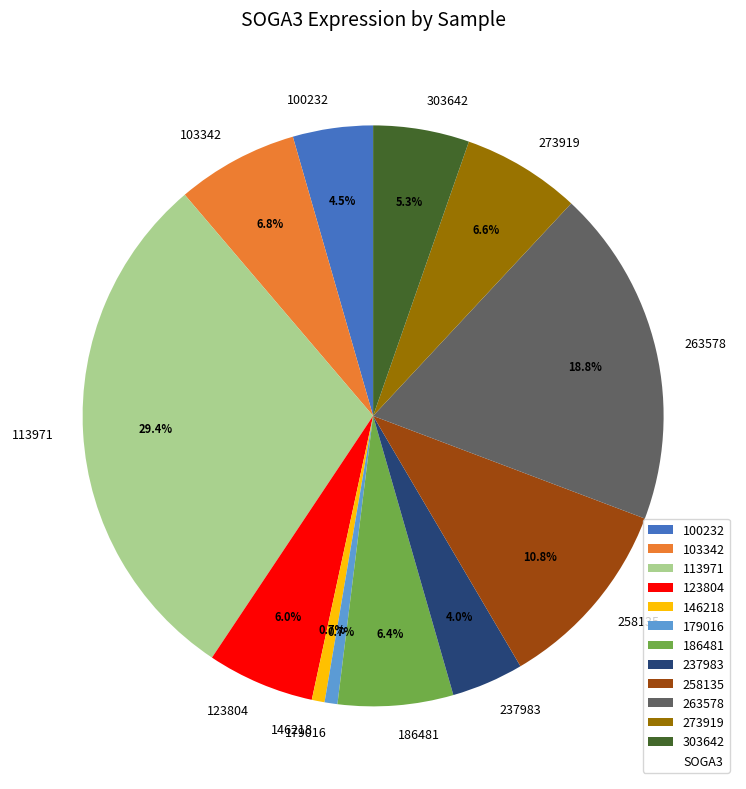

Is the sum of 146218 and 237983 greater than half?

No